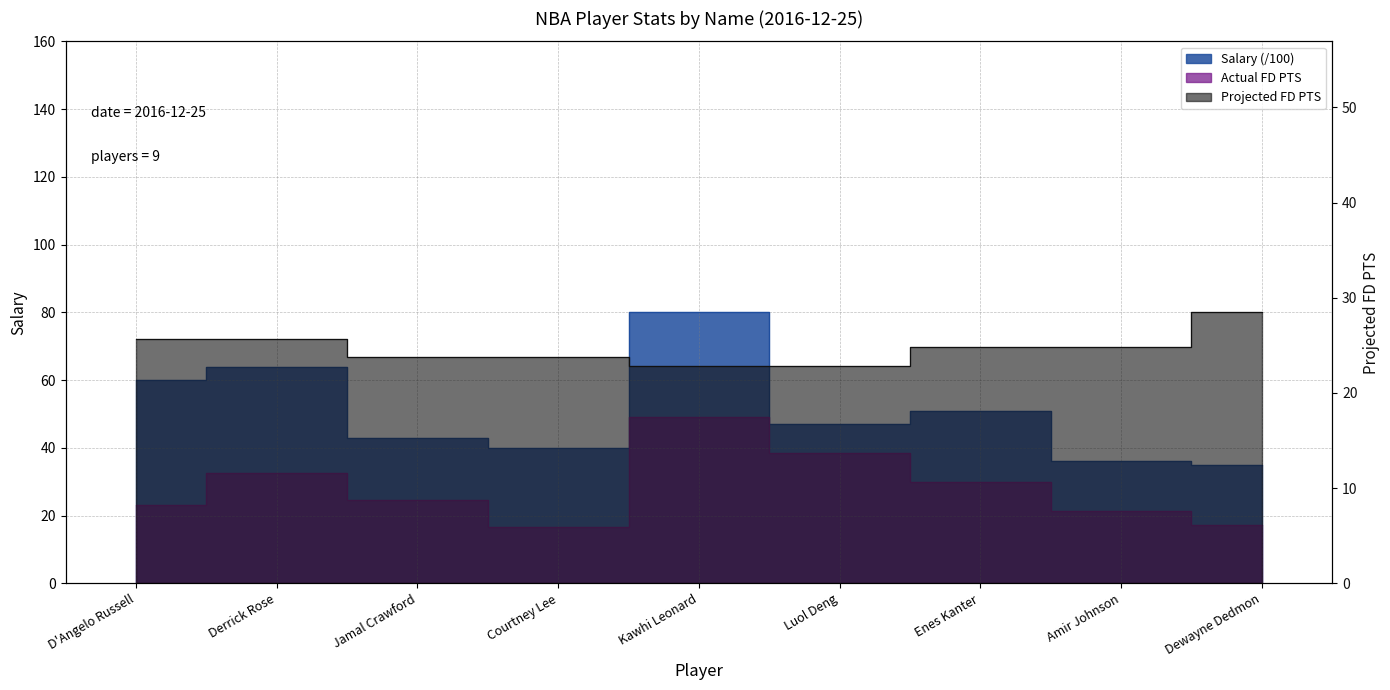

True or false: Projected FD PTS has more than 2 interior local peaks.

False